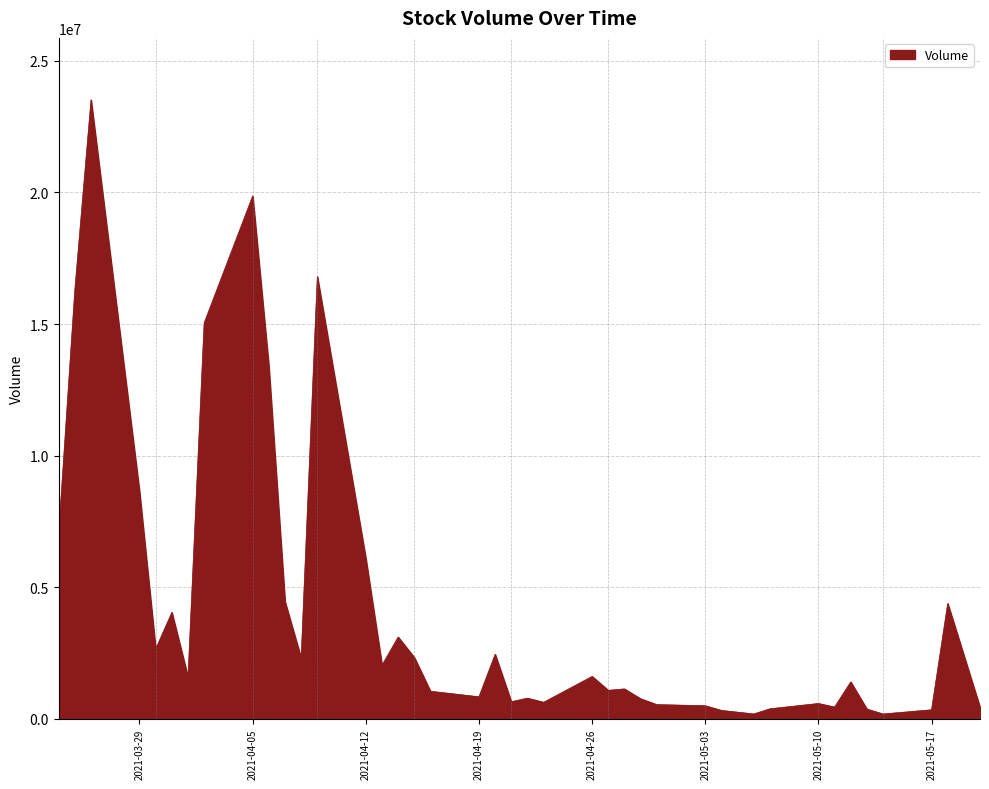

What is the maximum value shown in the chart?

23519824